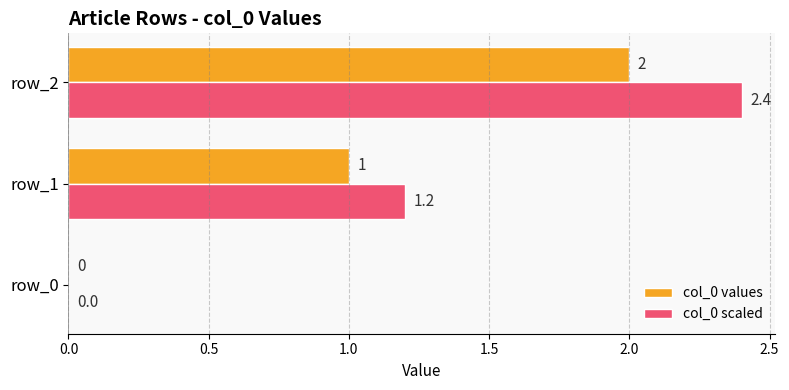

What is the average value of the col_0 values series?

1.0